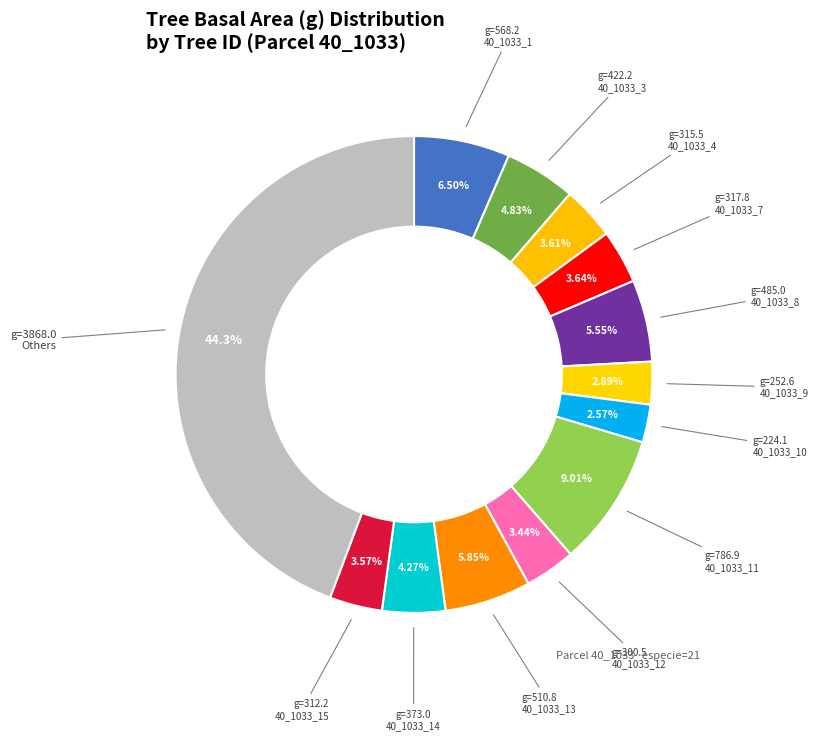

To the nearest percent, what is the combined percentage of 40_1033_15 and 40_1033_9?

6%